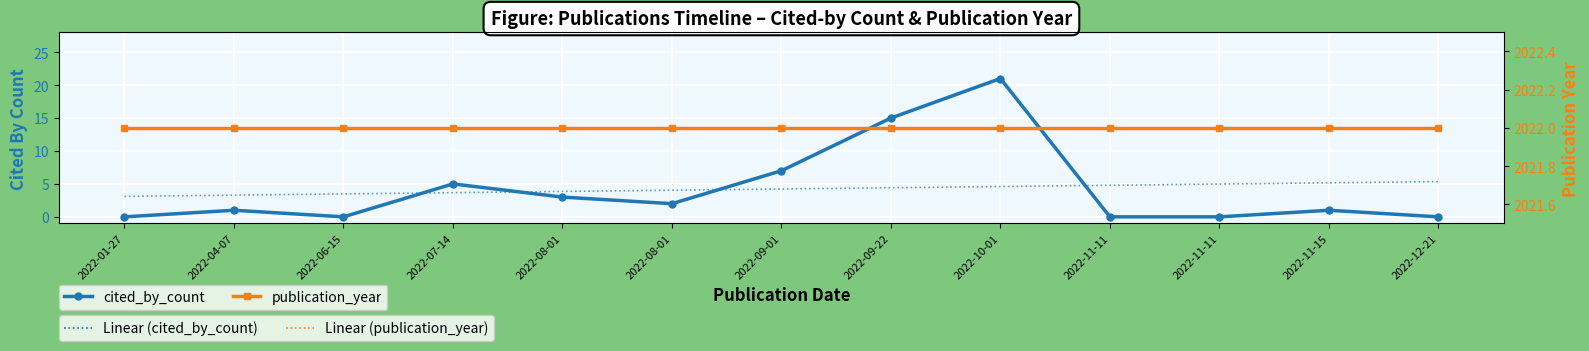

At which category is the sum across all series the highest?

2022-10-01